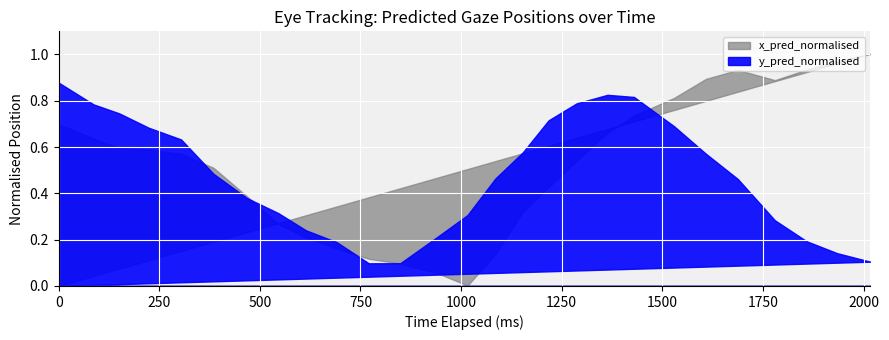

Does the chart display data point markers on the line(s)?

No